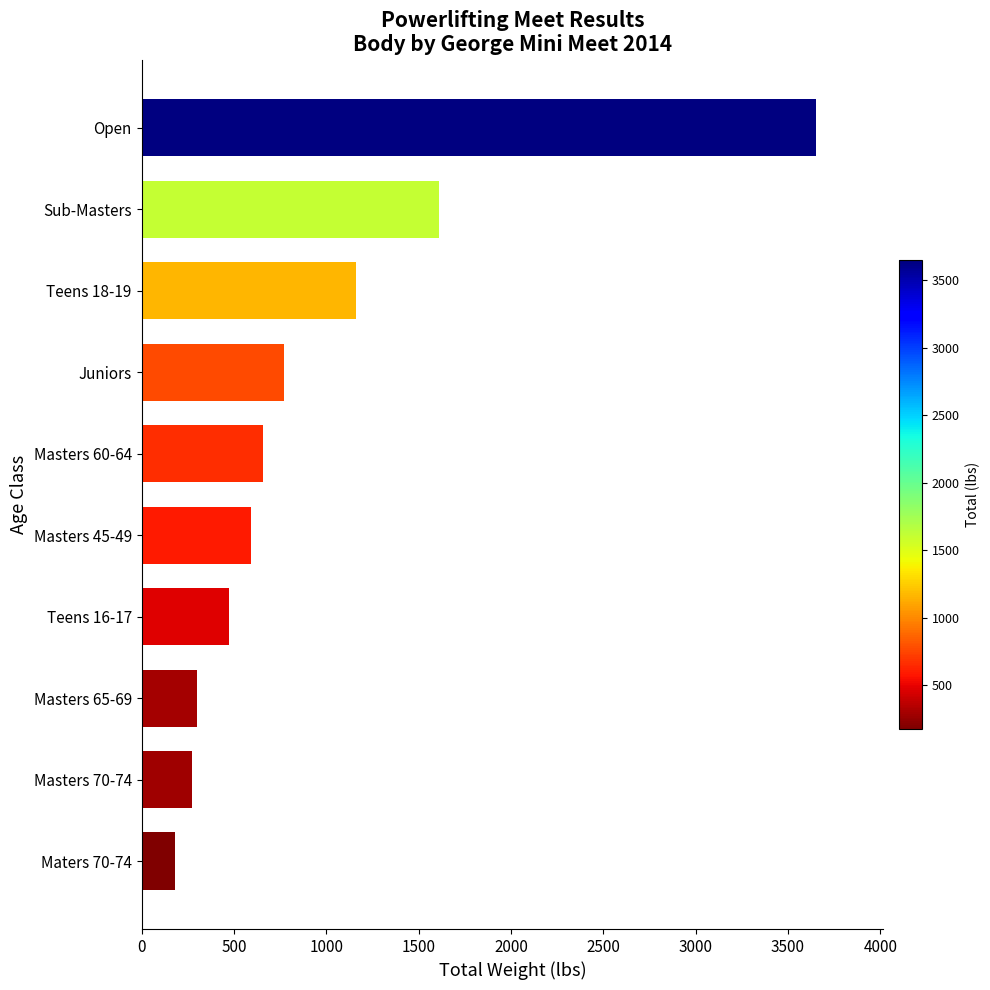

What is the difference between the maximum and minimum values?

3470